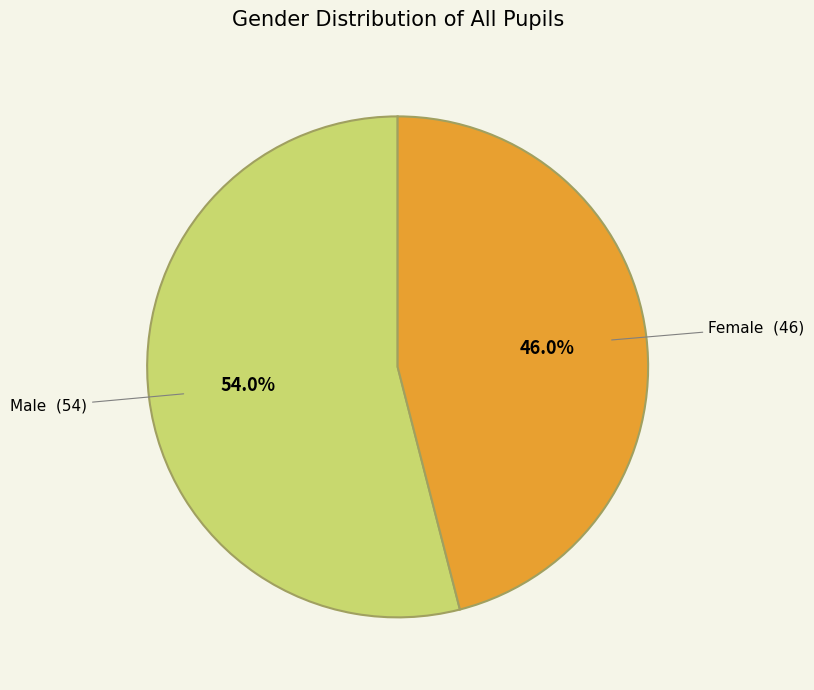

Rank the categories by value from highest to lowest.

Male, Female